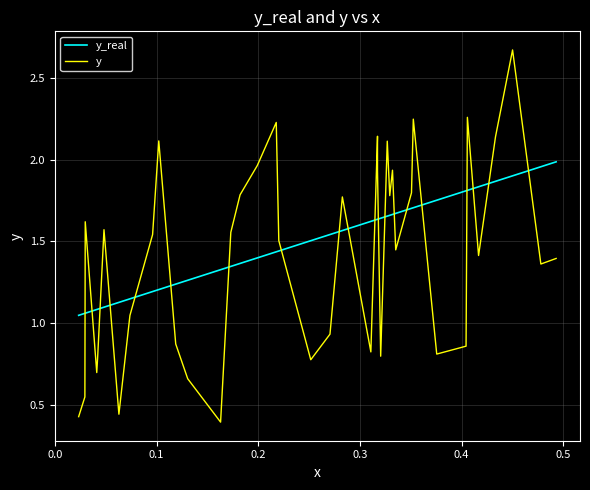

Which series has the widest spread of values?

y